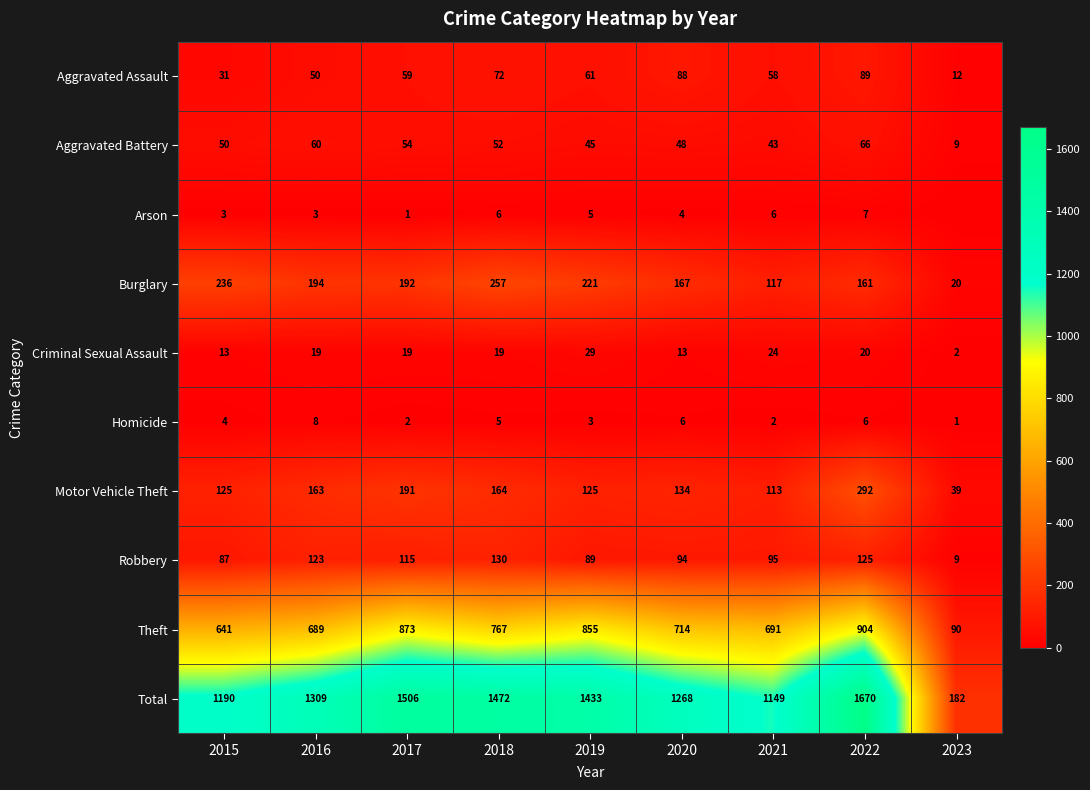

At how many categories does at least one series exceed 132?

9